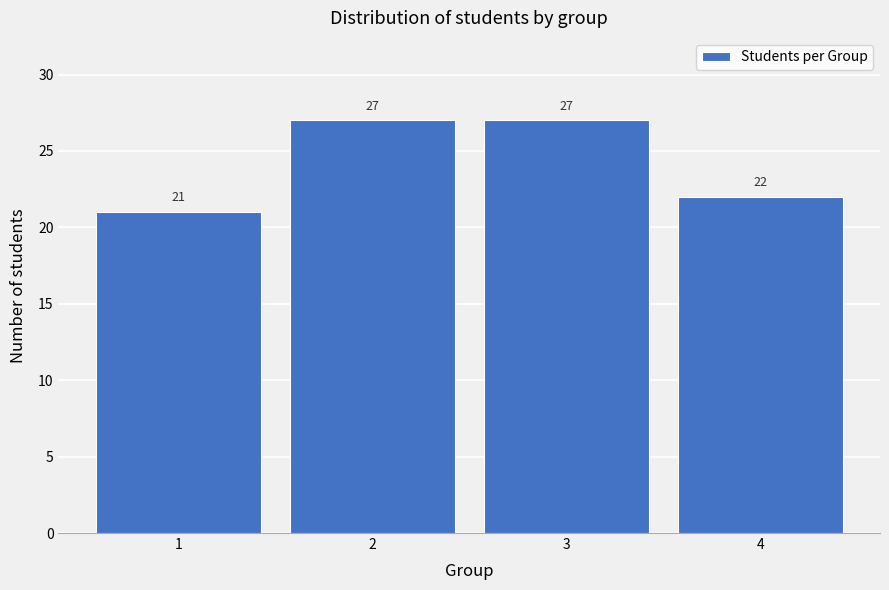

Reading left to right, what are all the values shown in this chart?

21	27	27	22